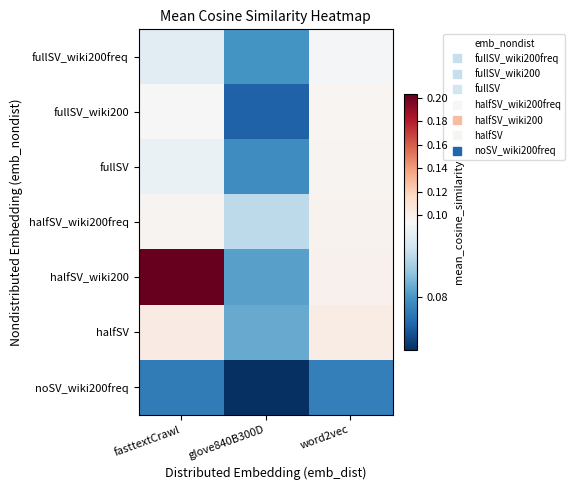

Between fasttextCrawl and glove840B300D, which series saw the biggest shift?

halfSV_wiki200